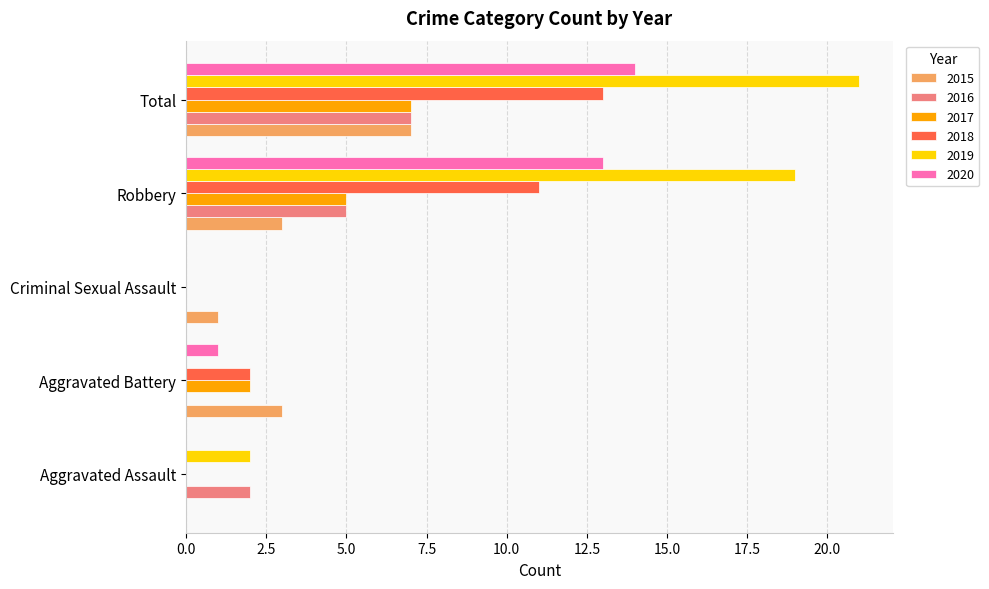

What is the sum of all 2017 values?

14